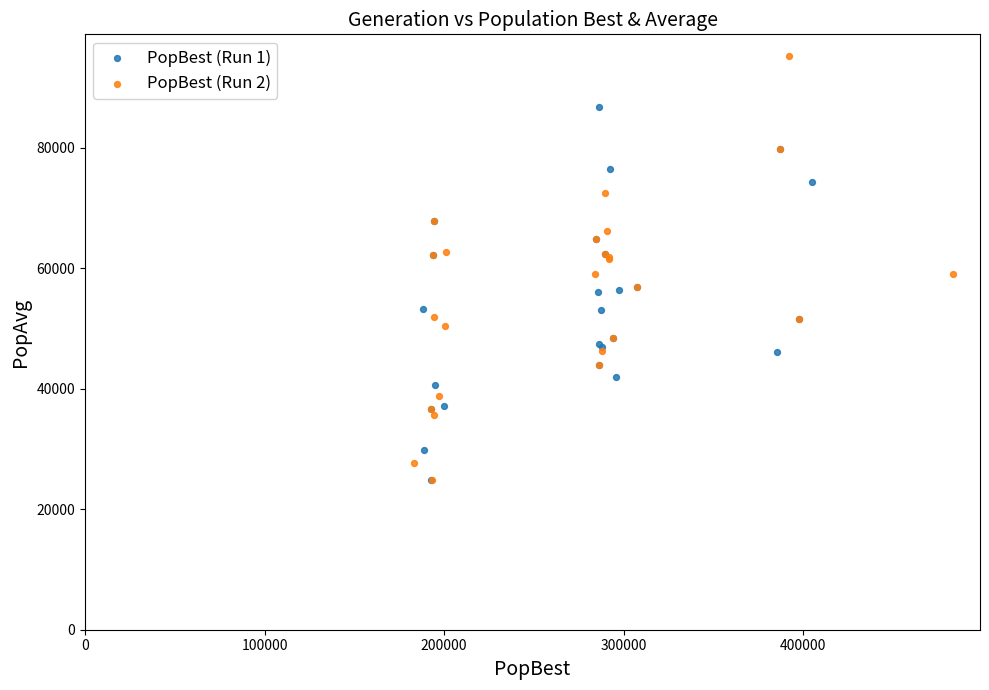

Which series reaches the maximum Y coordinate?

PopBest (Run 2)